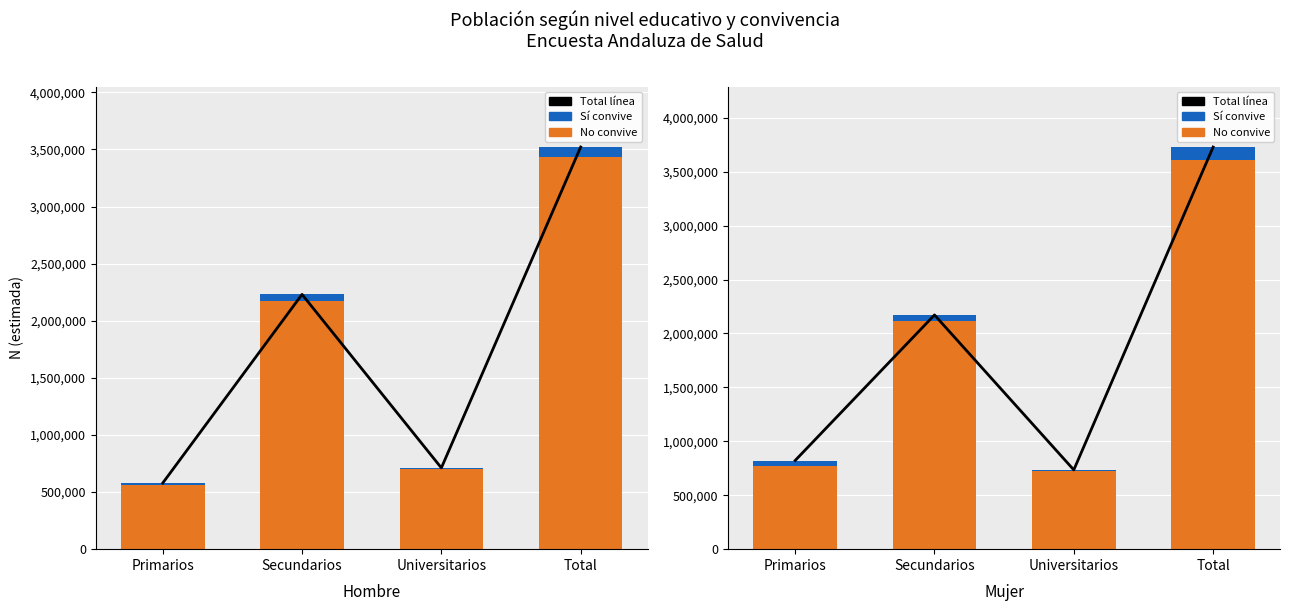

The Total línea series shows 2171392 at Secundarios. True or false?

True